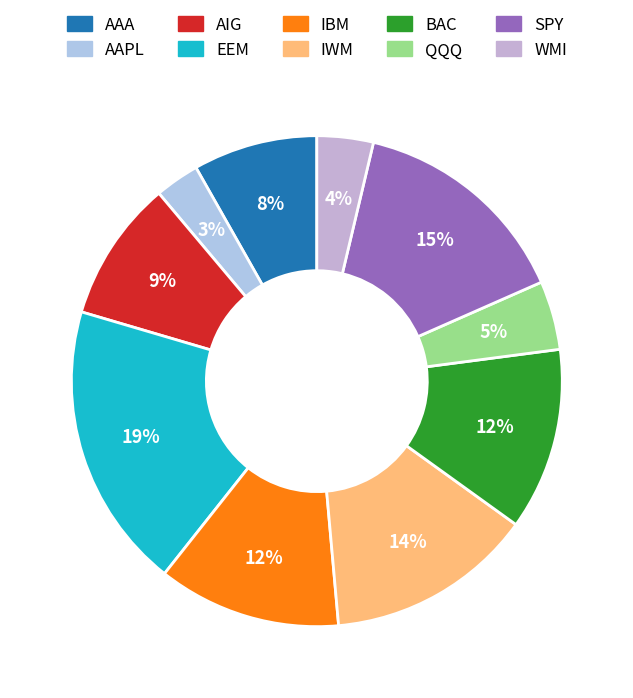

Does any single category account for the majority?

No